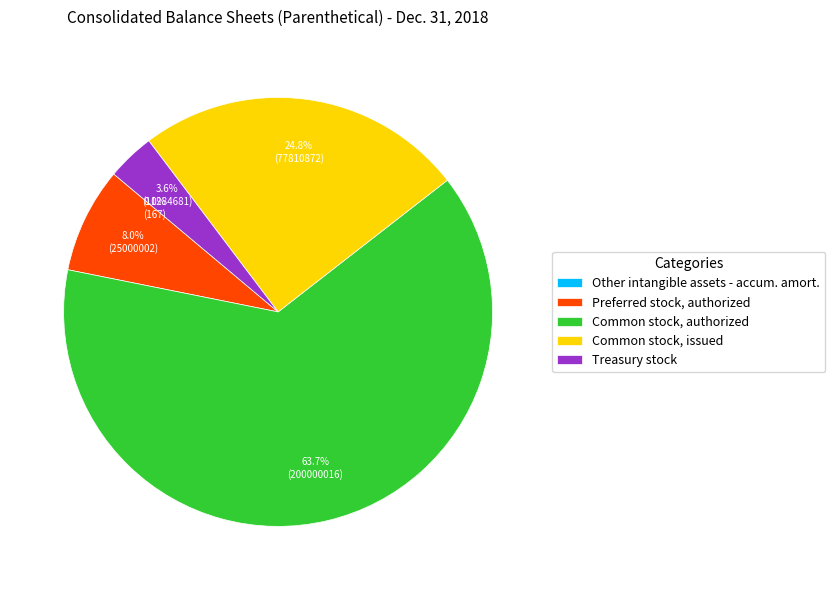

Which category has the biggest portion of the pie?

Common stock, authorized